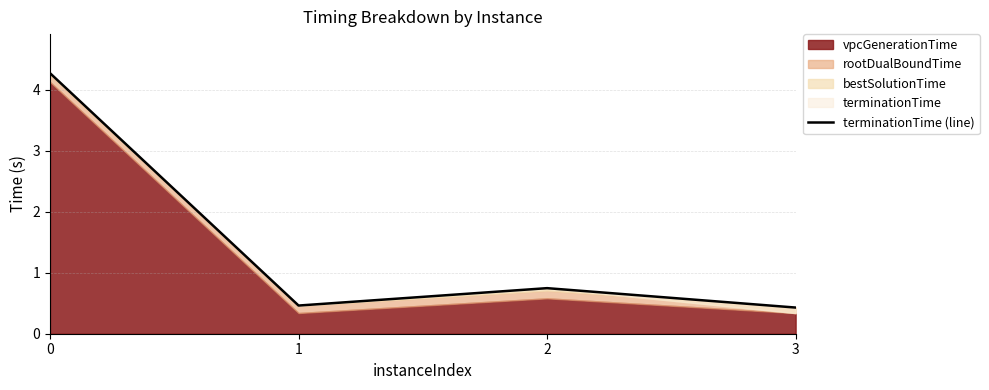

How many categories are shown in the chart?

4